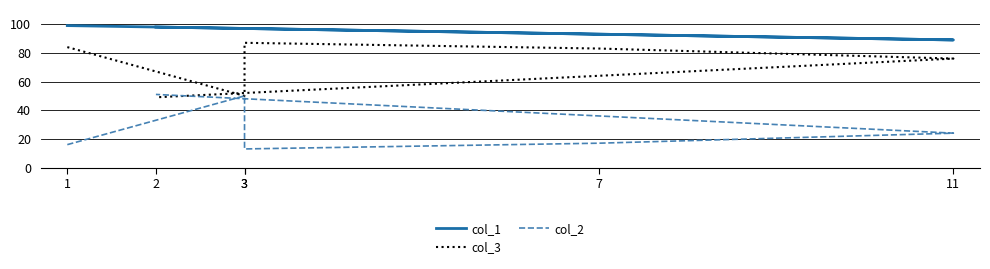

What is the smallest value displayed?

13